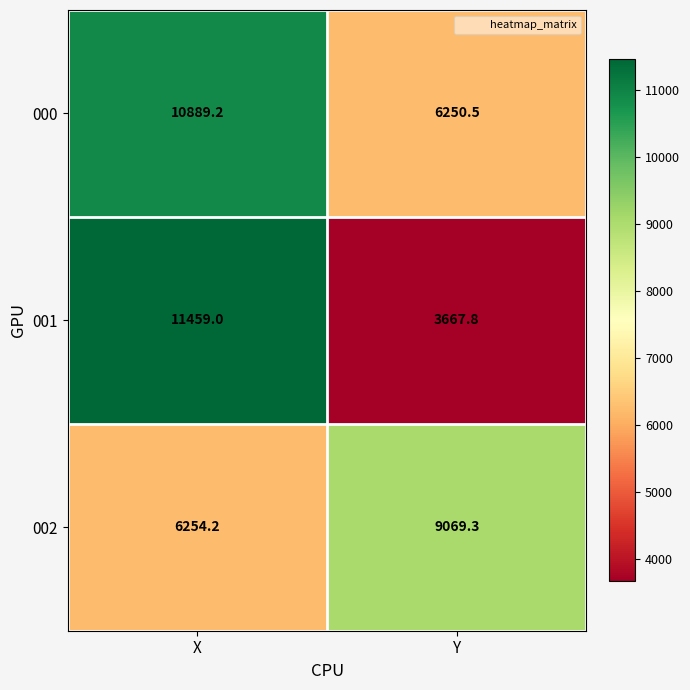

Which label corresponds to the largest value in the chart?

X